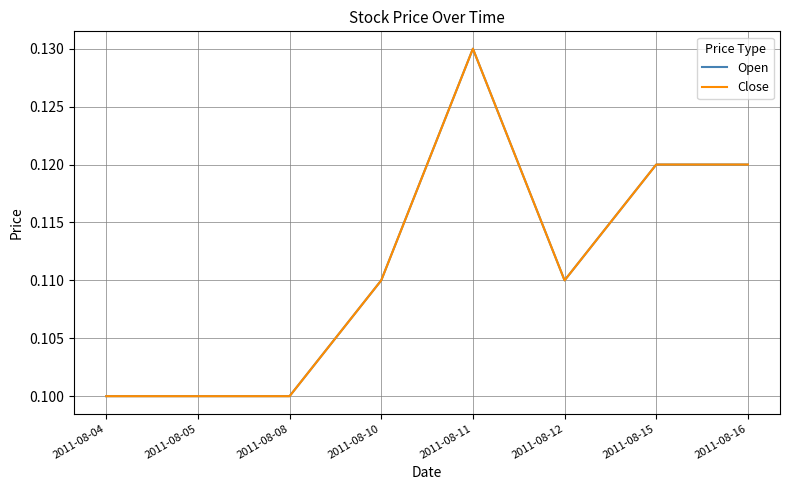

Is the value of Open at 2011-08-08 greater than the value of Close at 2011-08-15?

No